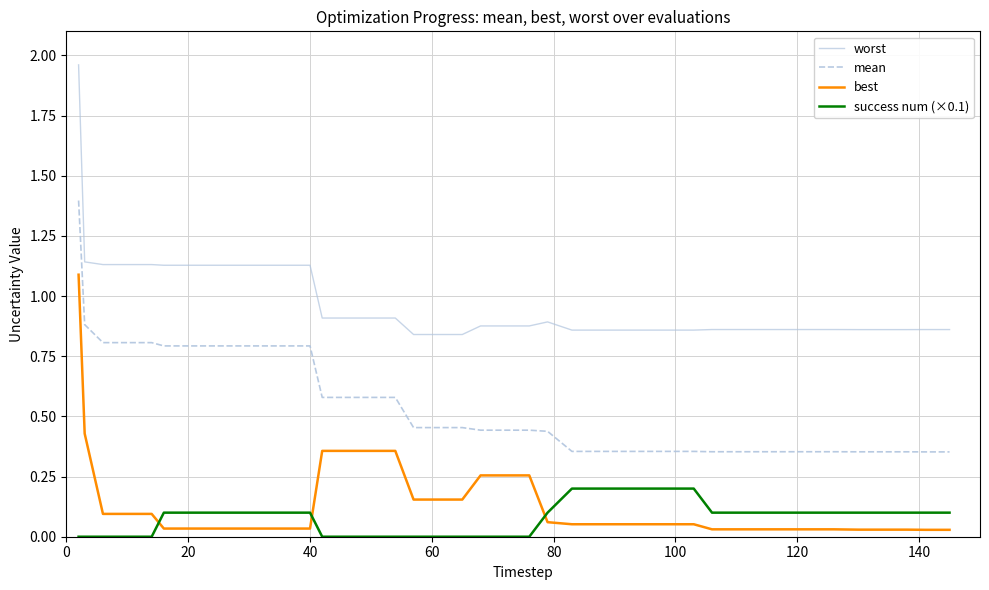

True or false: success num (×0.1) and worst intersect in this chart.

False